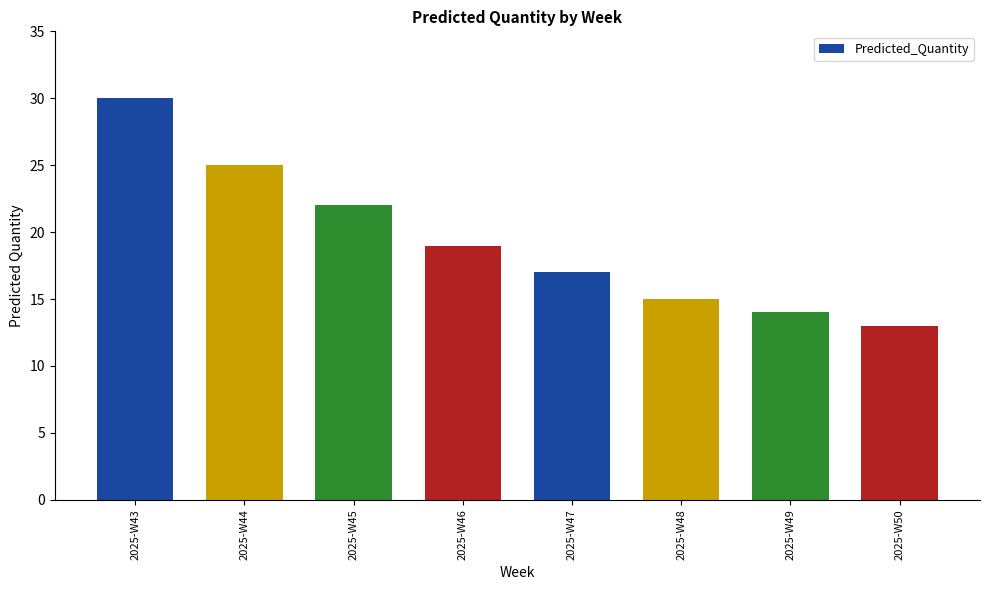

Where is the data nearest to the value 21?

2025-W45